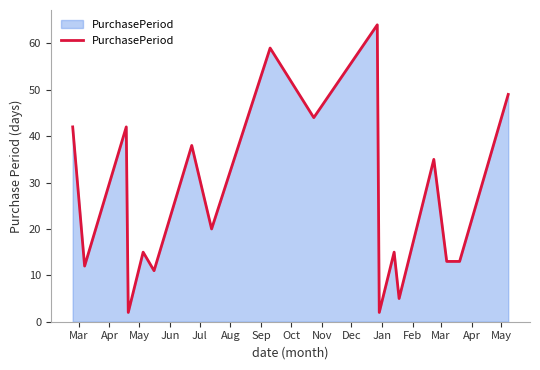

True or false: there are more than 0 points higher than both neighbors.

True